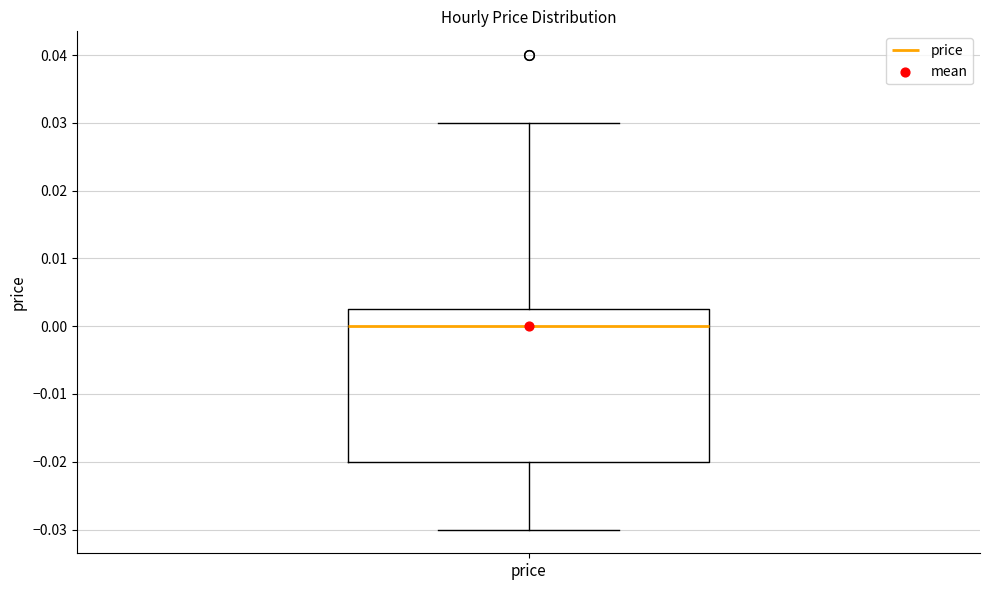

Transcribe this box plot: give where the median line is, the range the box spans, and where the two whiskers end, as read against the y-axis. The values are not printed on the chart, so give them approximately, as read against the axis.

median 0.000, box -0.020 to 0.003, whiskers -0.030 to 0.030